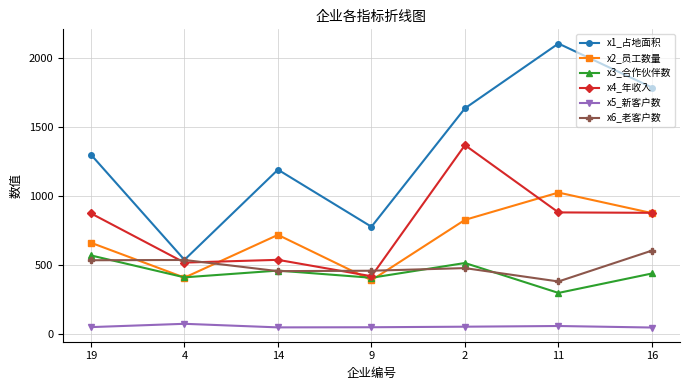

Is the value of x5_新客户数 at 4 greater than the value of x1_占地面积 at 14?

No